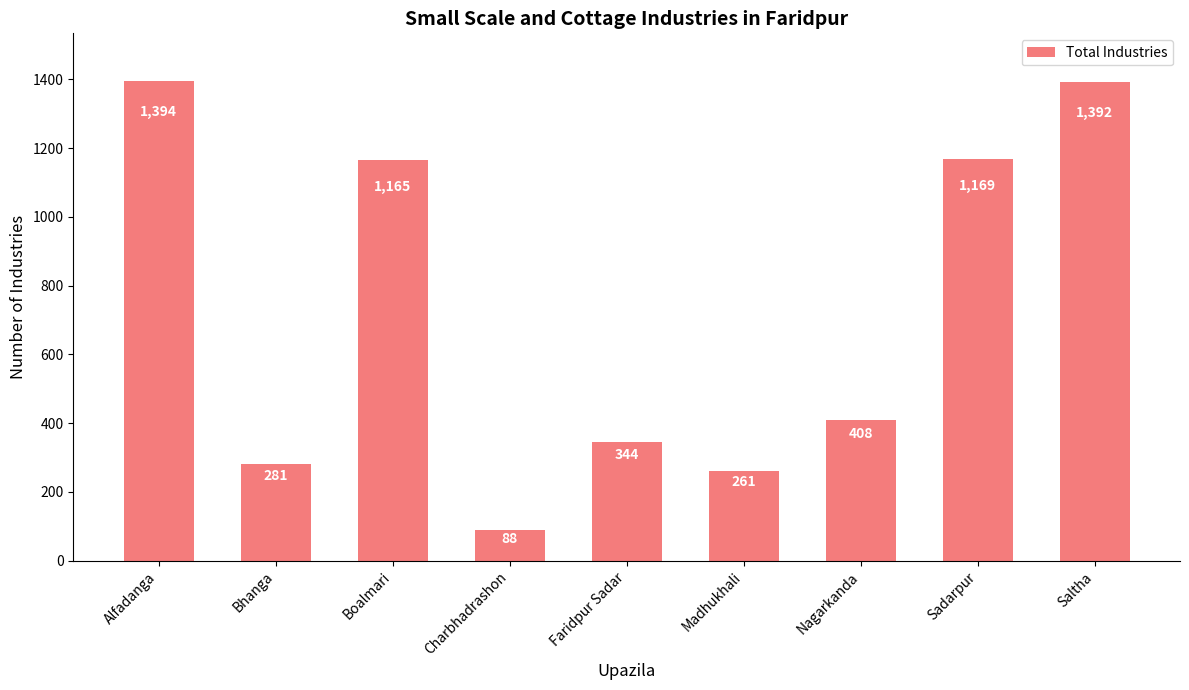

What is the sum of the values at Charbhadrashon and Alfadanga?

1482